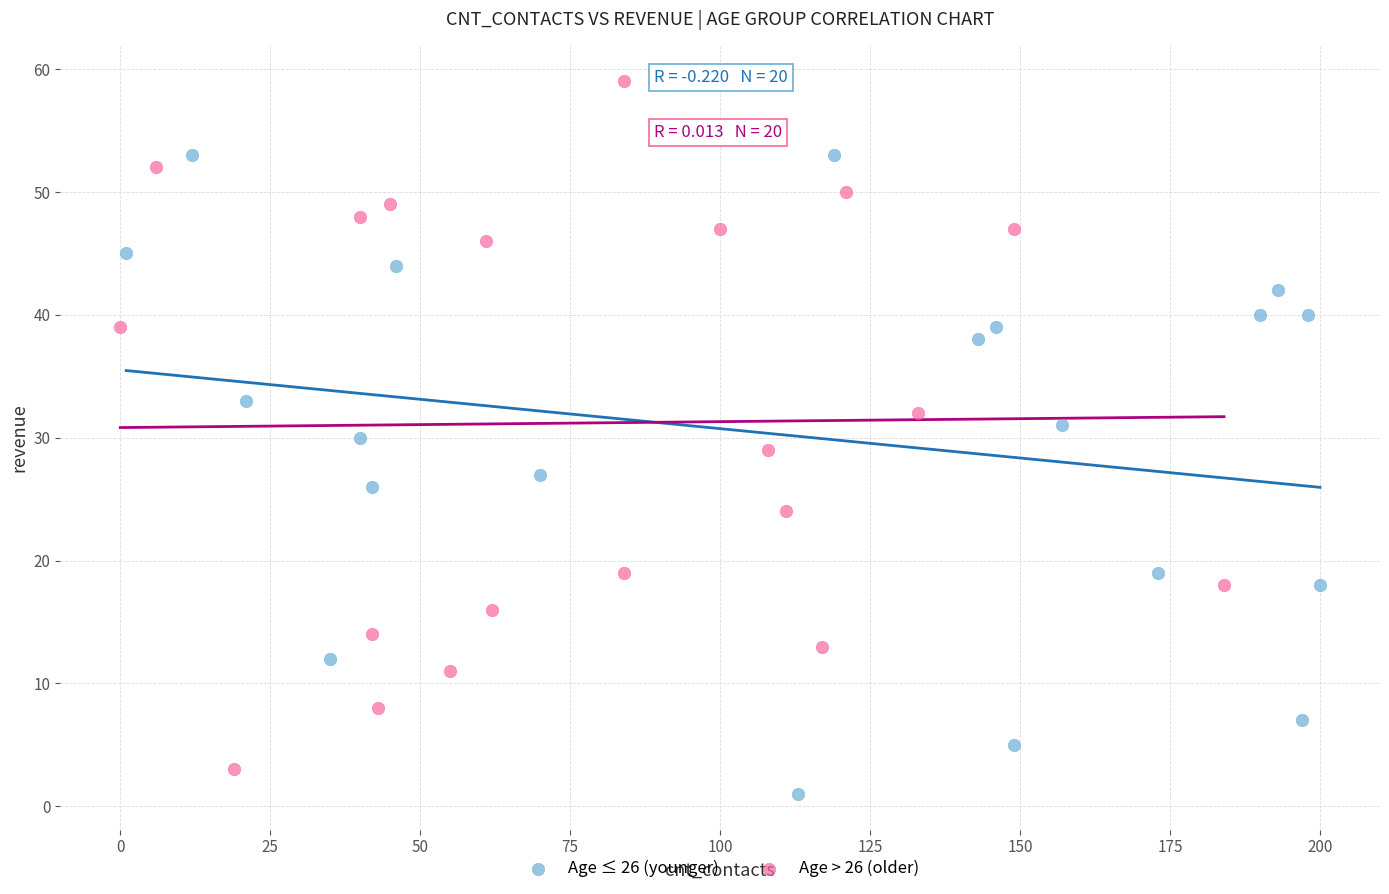

Which series reaches the maximum Y coordinate?

Age > 26 (older)